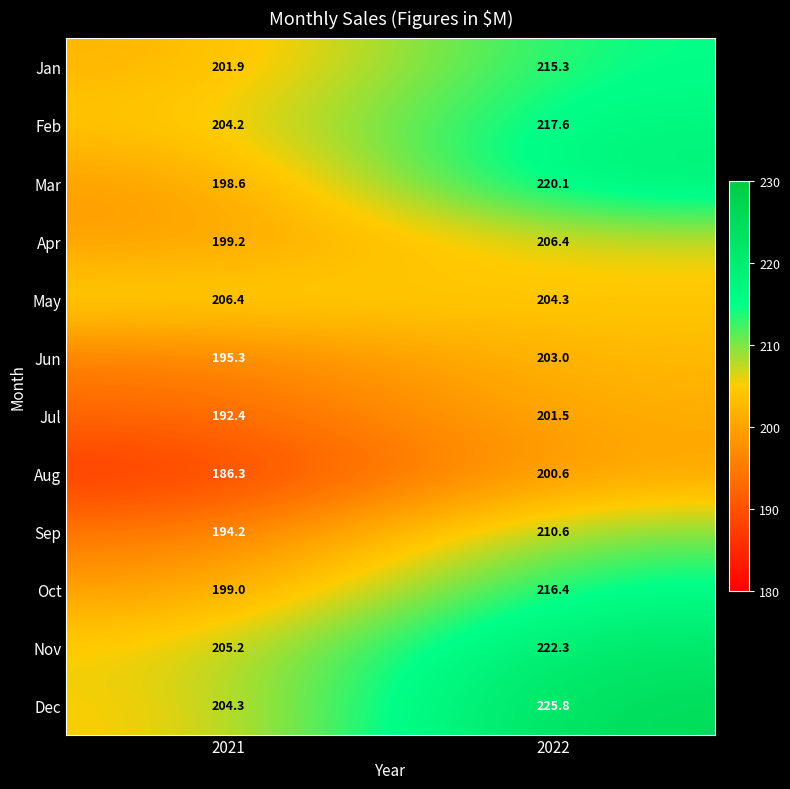

What is the minimum value shown in the chart?

186.3